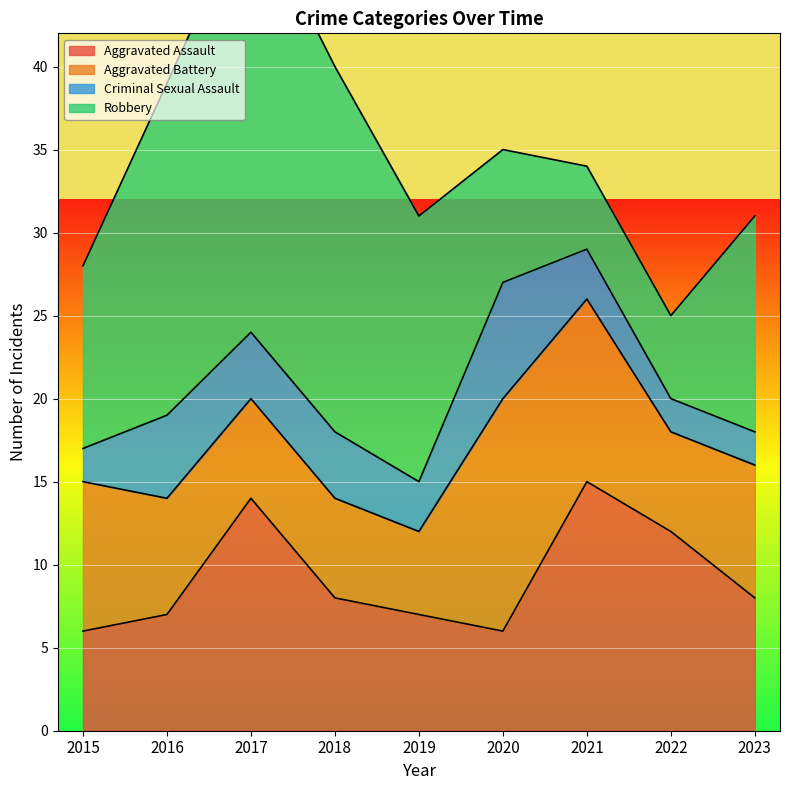

Count the number of data series in this chart.

4